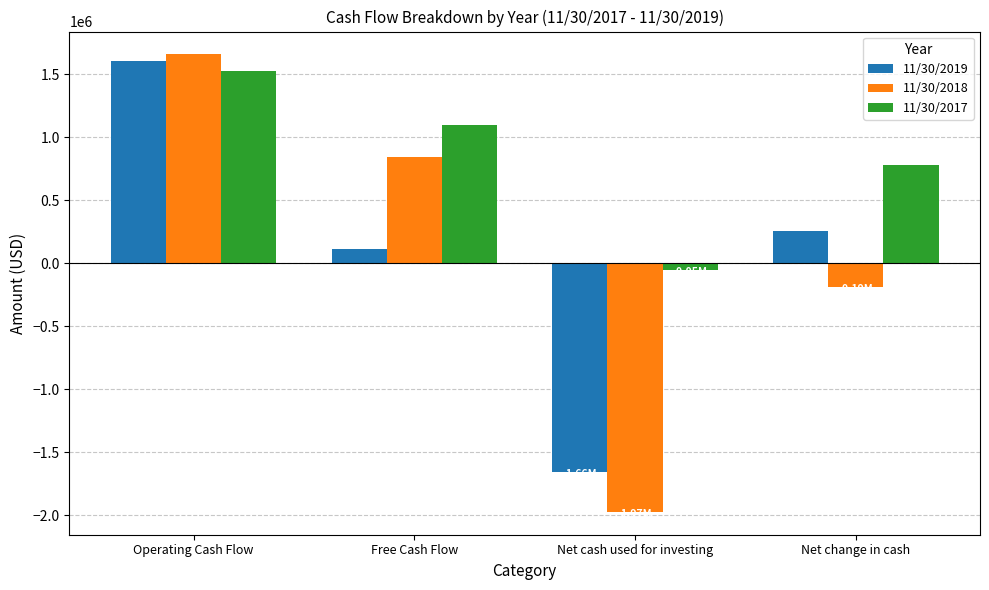

Count the number of data series in this chart.

3